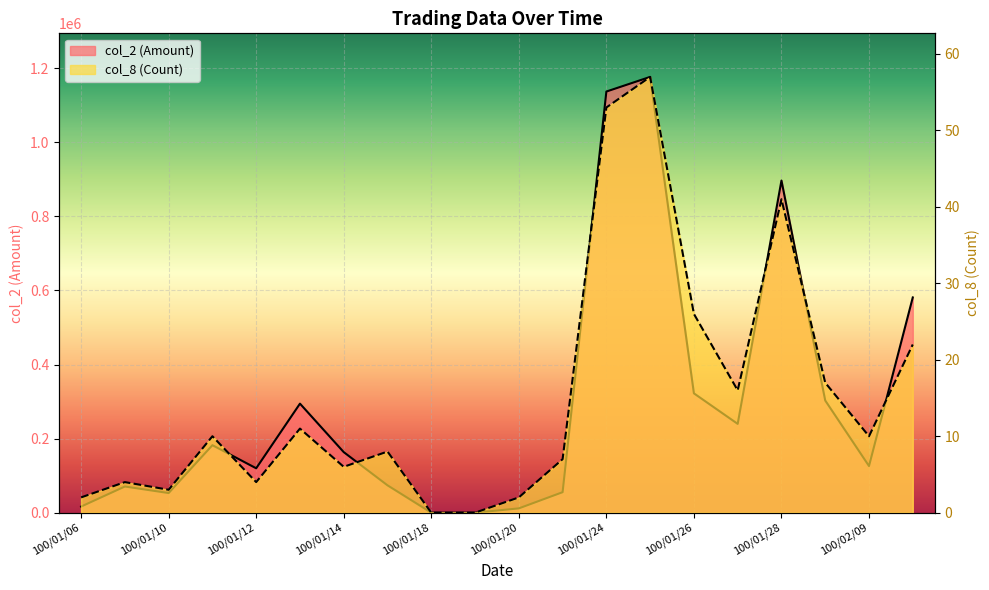

True or false: col_2 and col_8 cross at least once.

False